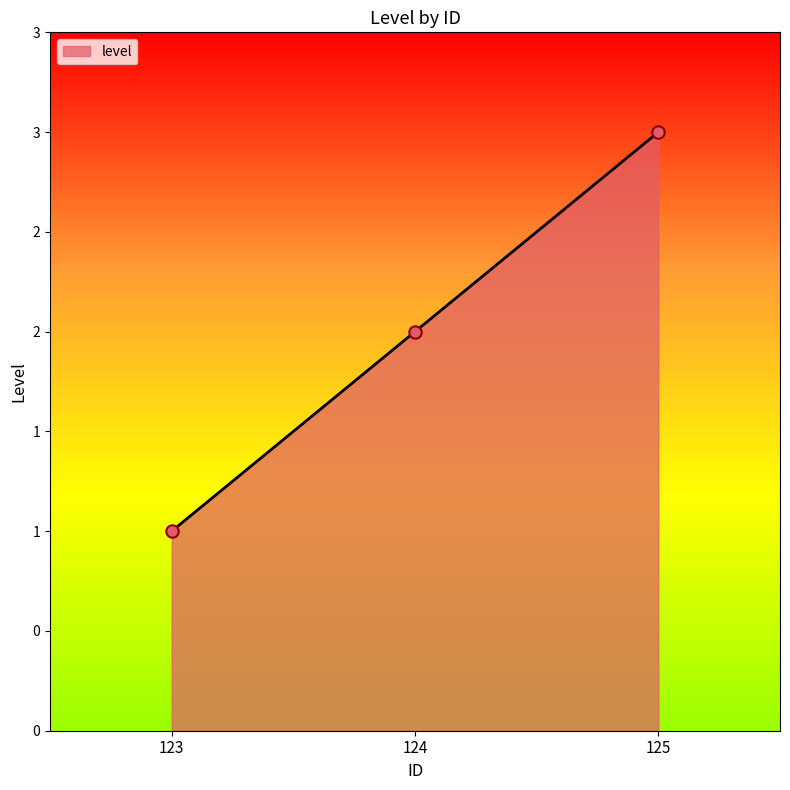

Between 124 and 125, which is larger?

125